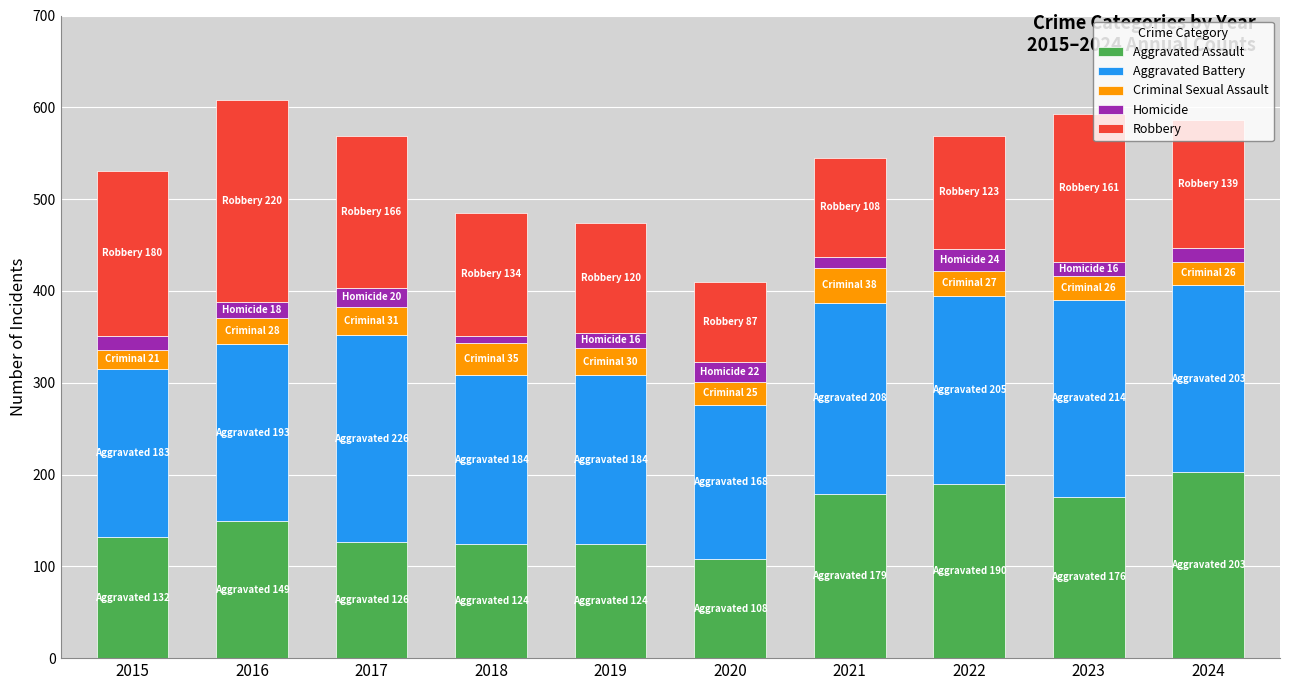

What is the total value across all series at 2023?

593